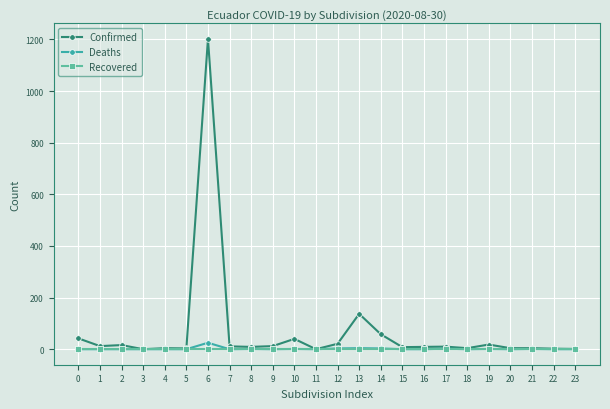

Which series has the largest total across all categories?

Confirmed